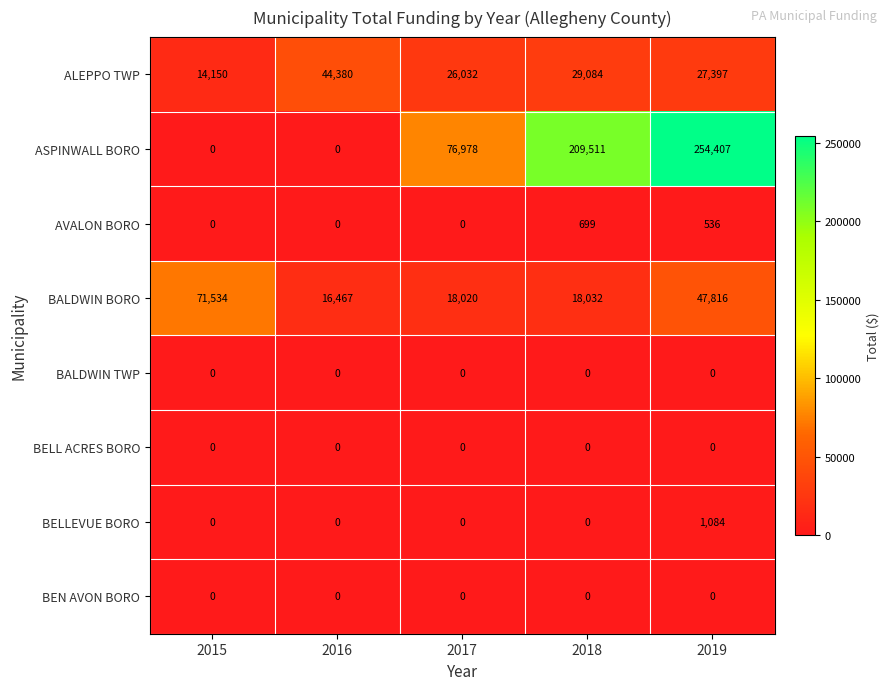

Rank the categories by ALEPPO TWP value from lowest to highest.

2015, 2017, 2019, 2018, 2016